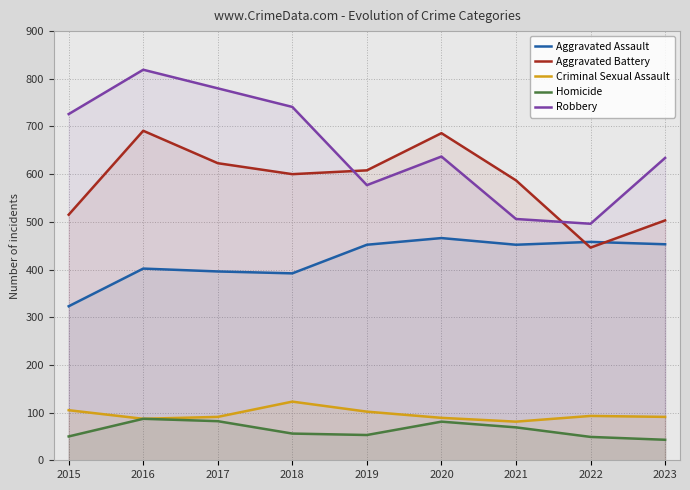

True or false: Aggravated Assault has more than 0 interior local peaks.

True